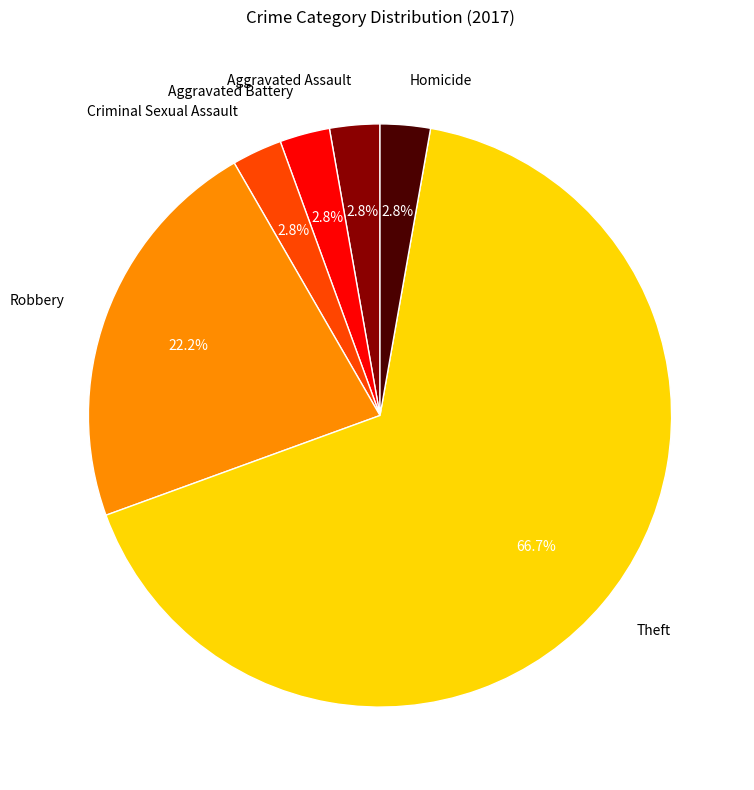

Combined, do Aggravated Battery and Theft account for over 50%?

Yes